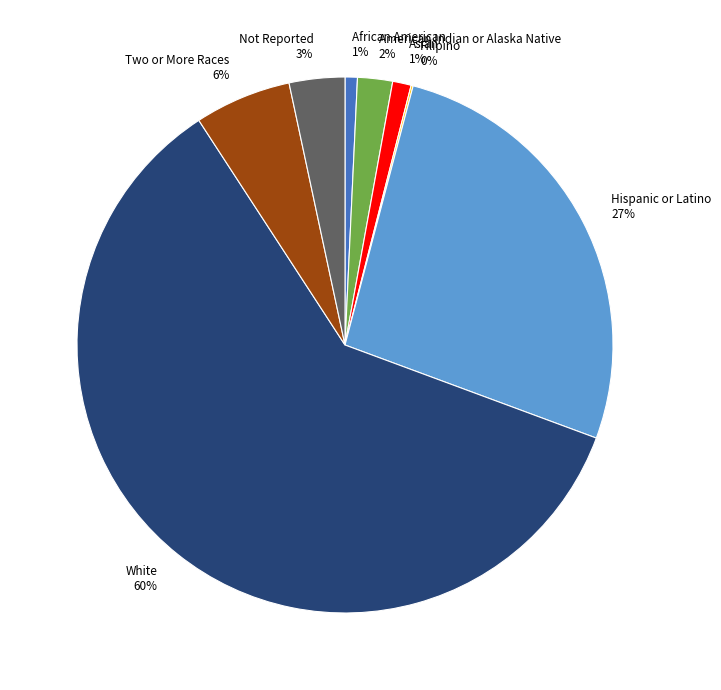

To the nearest percent, what is the difference between the largest and smallest slice percentages?

60%